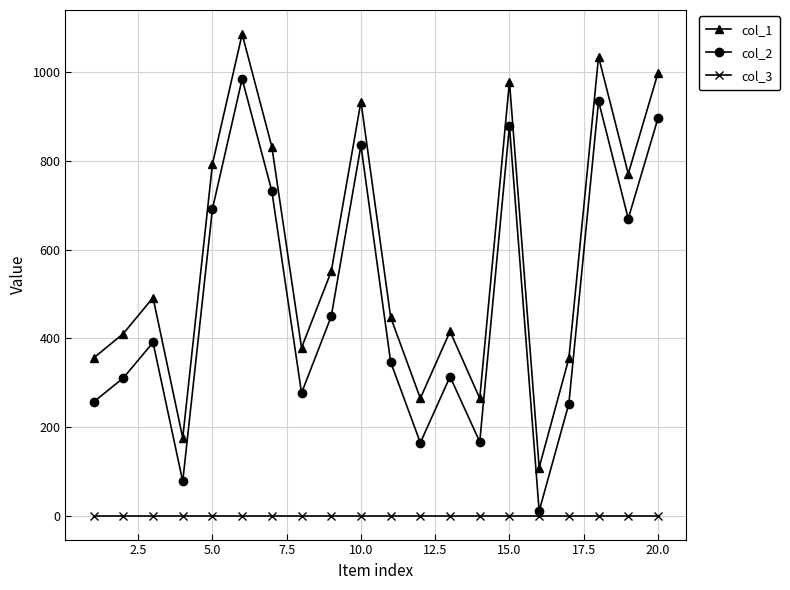

At how many categories does at least one series exceed 191?

18